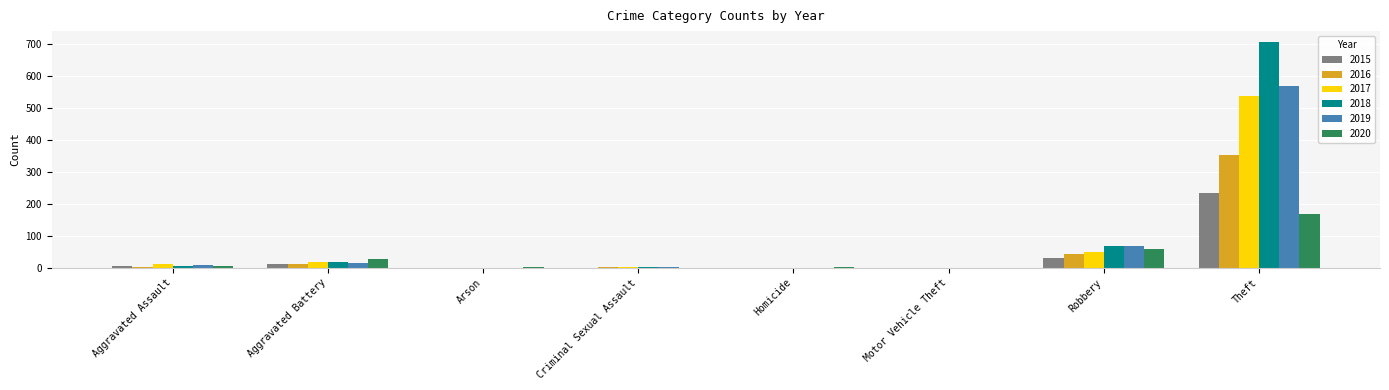

Which series changed the most between Motor Vehicle Theft and Theft?

2018